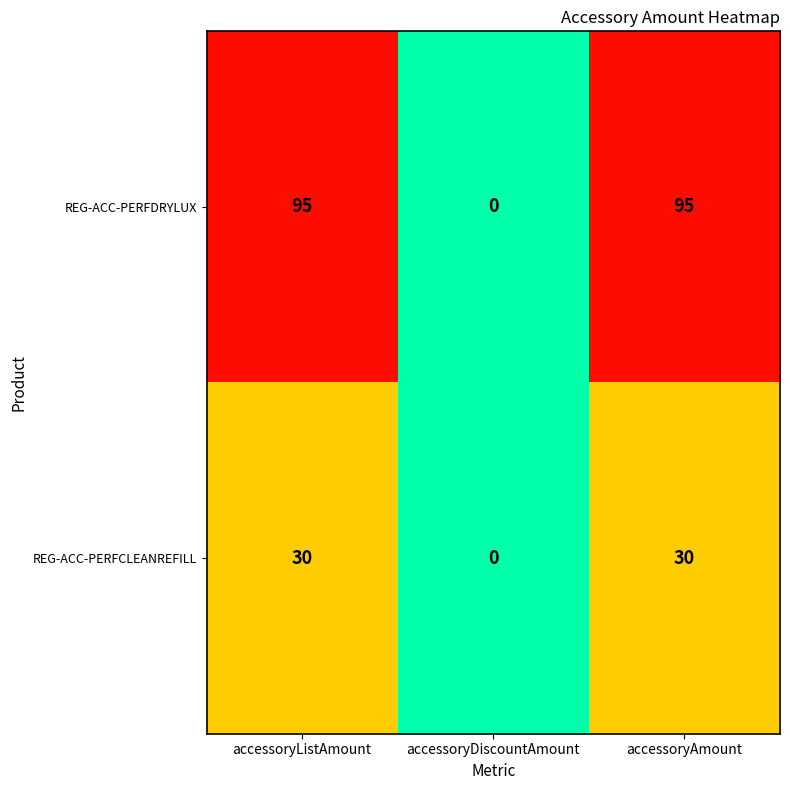

The REG-ACC-PERFCLEANREFILL series shows 30 at accessoryAmount. True or false?

True